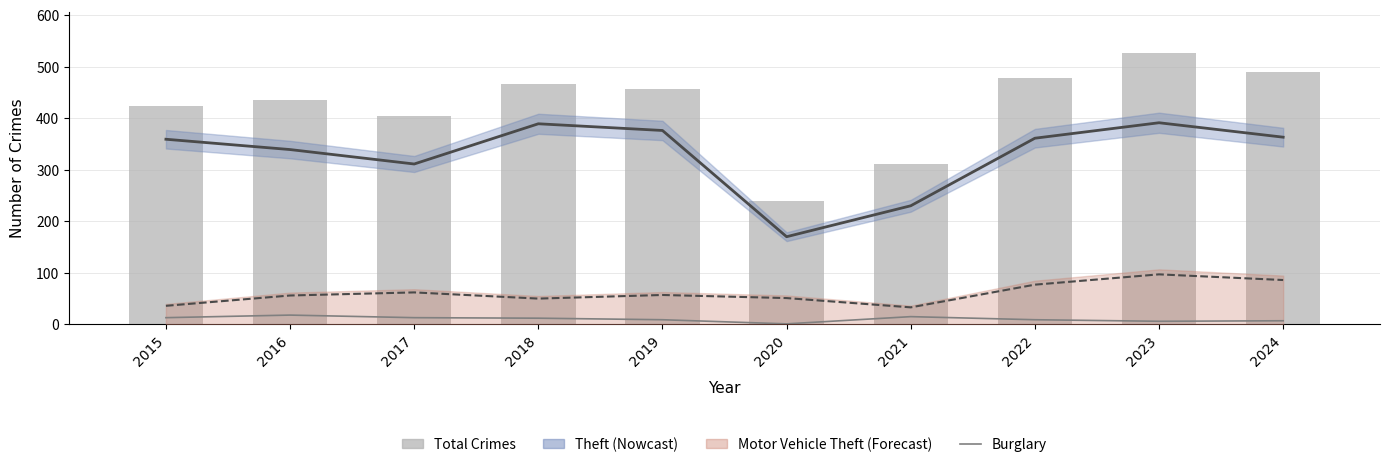

What is the value of the Burglary bar at the 3rd from the left?

13